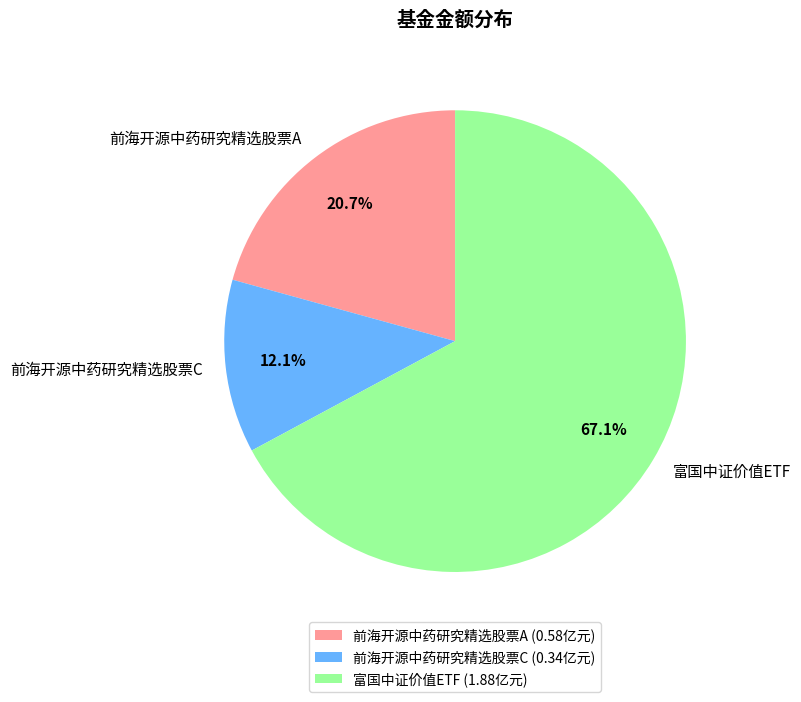

Which slice is the largest?

富国中证价值ETF